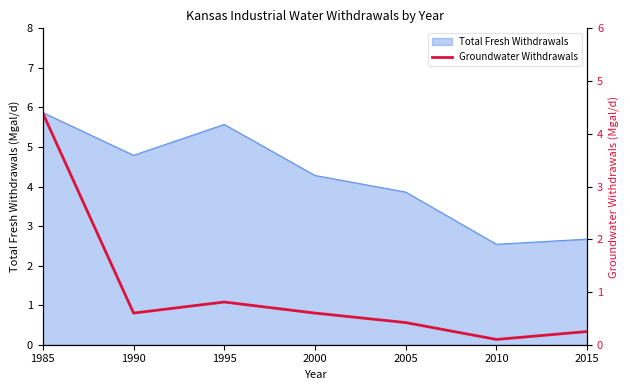

Which category has the highest value across all series?

1985